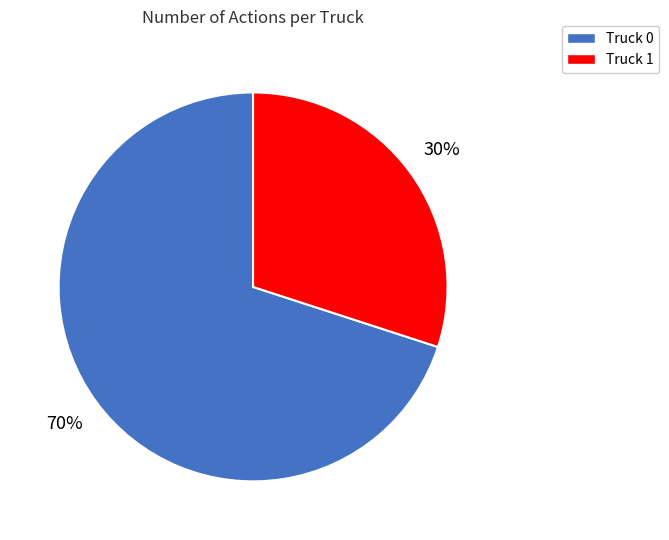

Does Truck 0 represent more than half of the total?

Yes